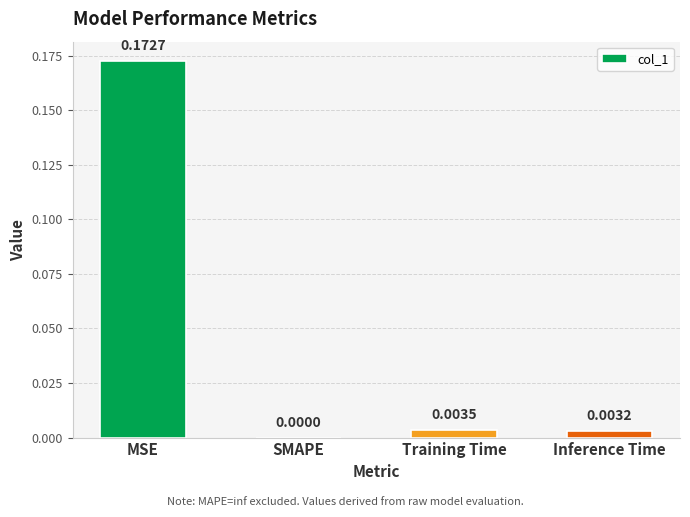

Where is the data nearest to the value 0?

SMAPE